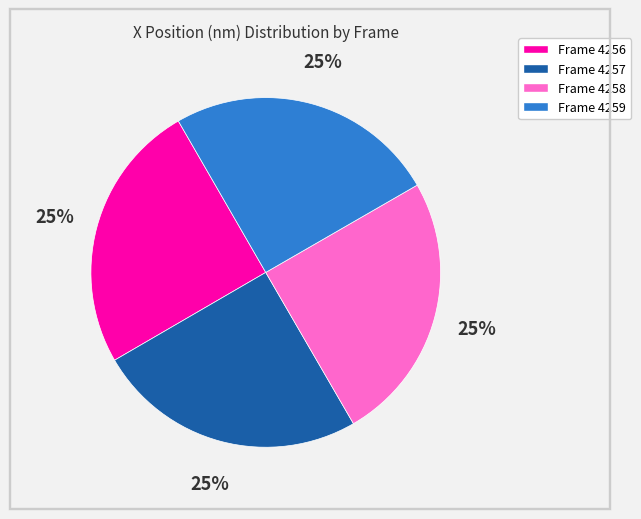

Approximately how many times larger is the value at Frame 4257 compared to Frame 4258?

1.0